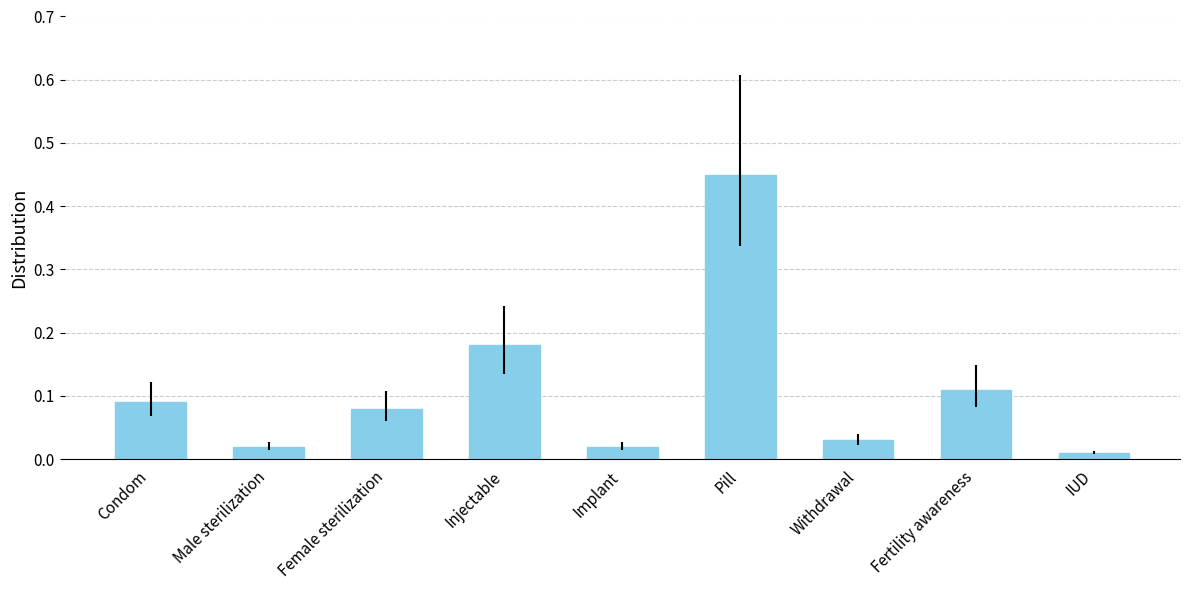

How many series are shown in this chart?

1